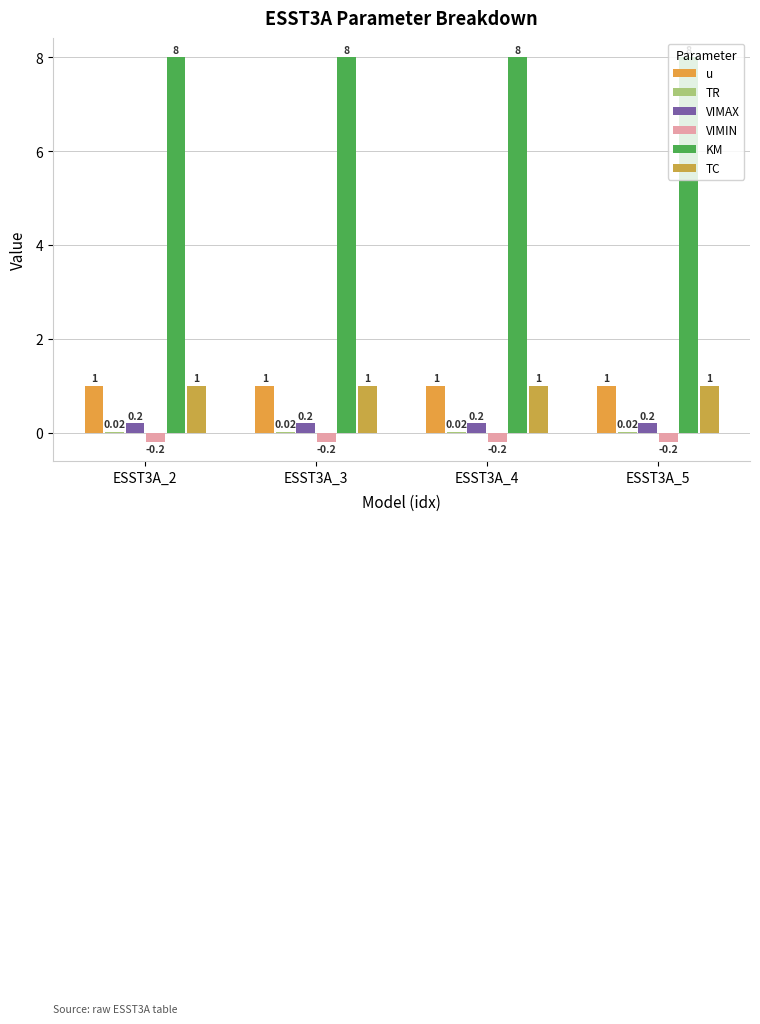

How many groups of bars are there?

4